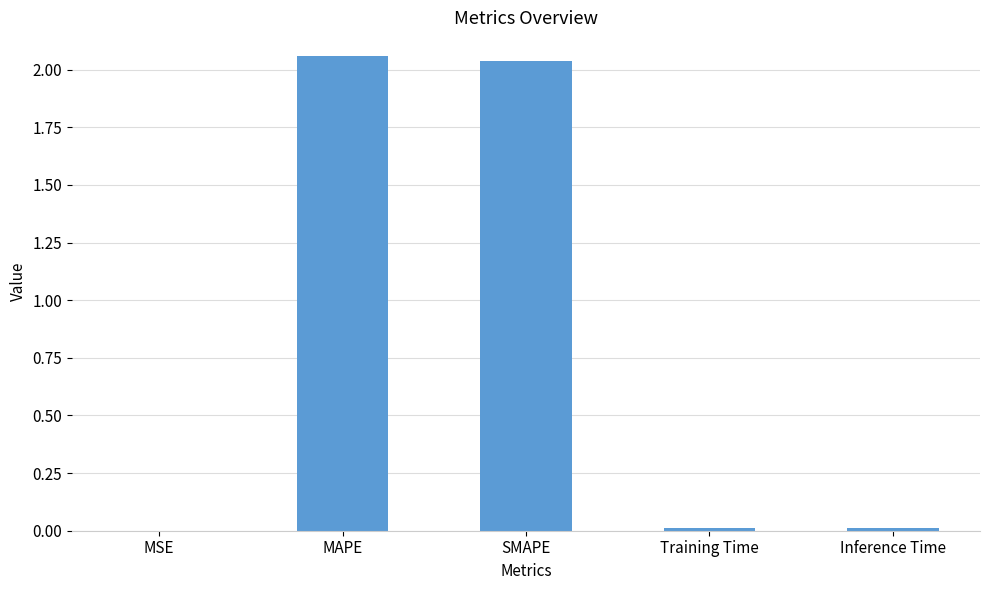

Is it true that the value at SMAPE is 1.0?

False